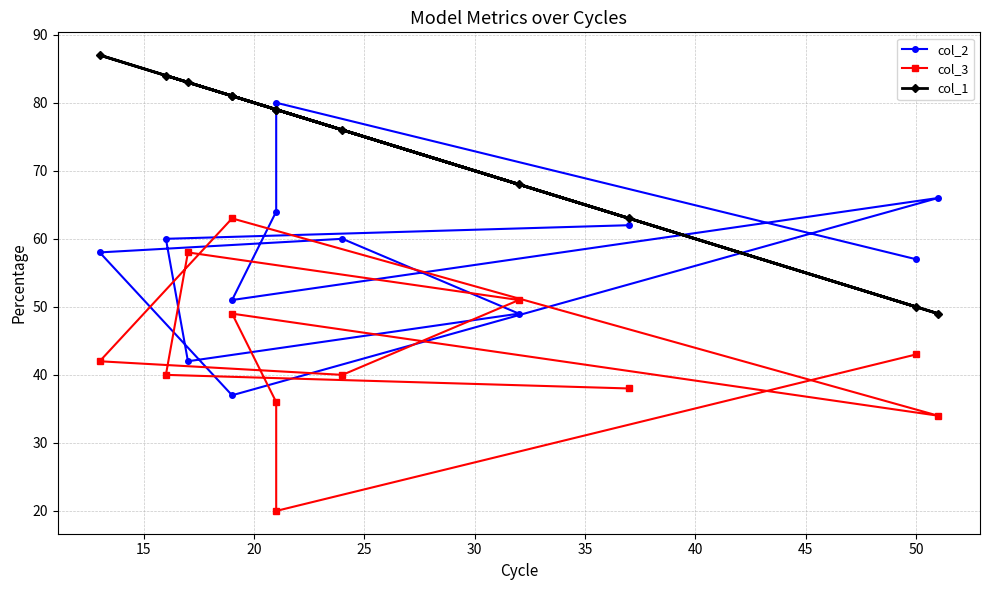

Does the chart display data point markers on the line(s)?

Yes